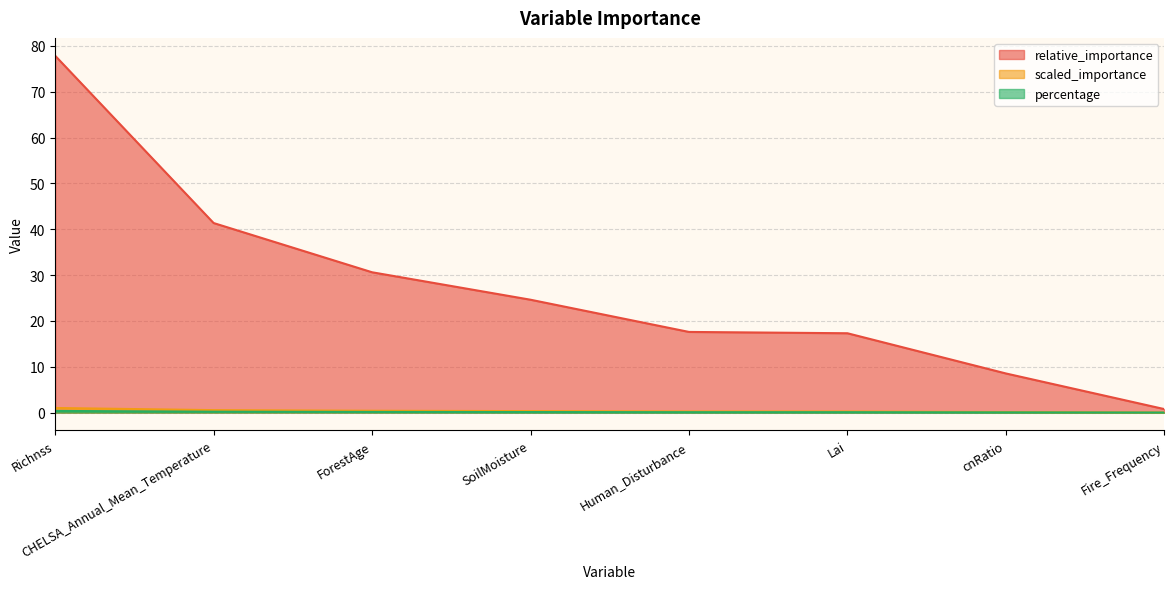

At which label is percentage closest to 0?

Fire_Frequency